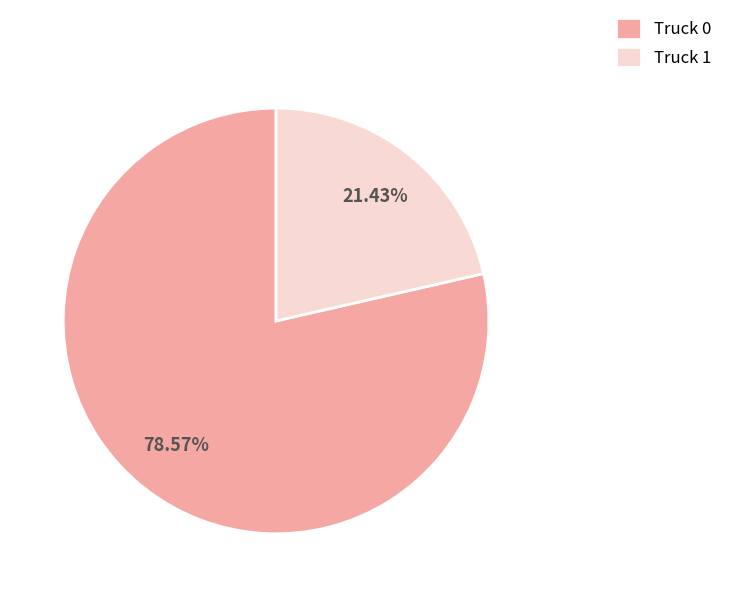

Combined, what portion of the pie is Truck 0 and Truck 1?

100.0%